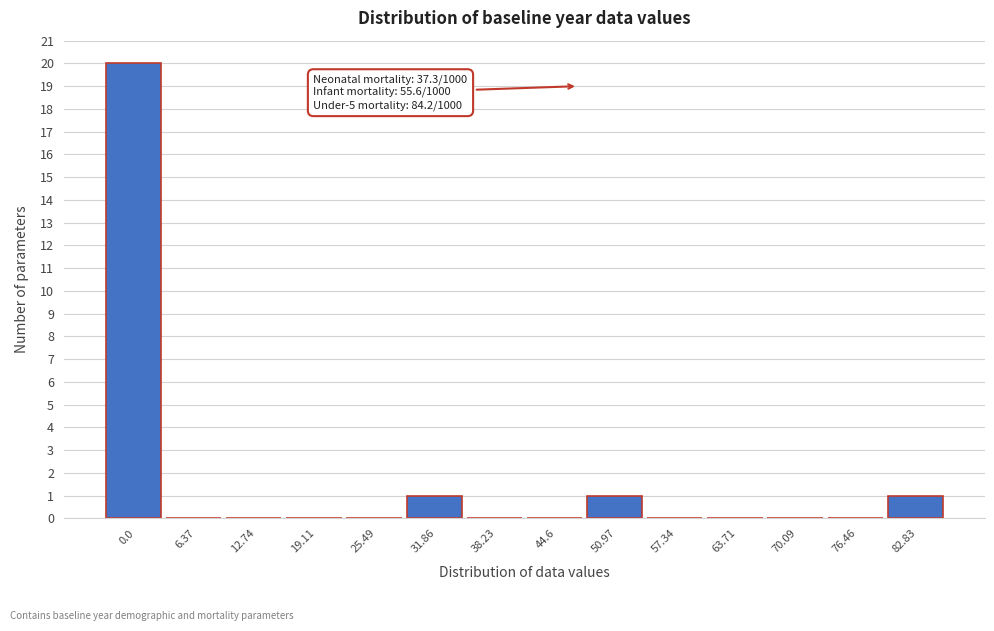

Reading right to left, list all the values displayed in this chart.

82.83=1	76.46=0	70.09=0	63.71=0	57.34=0	50.97=1	44.6=0	38.23=0	31.86=1	25.49=0	19.11=0	12.74=0	6.37=0	0.0=20